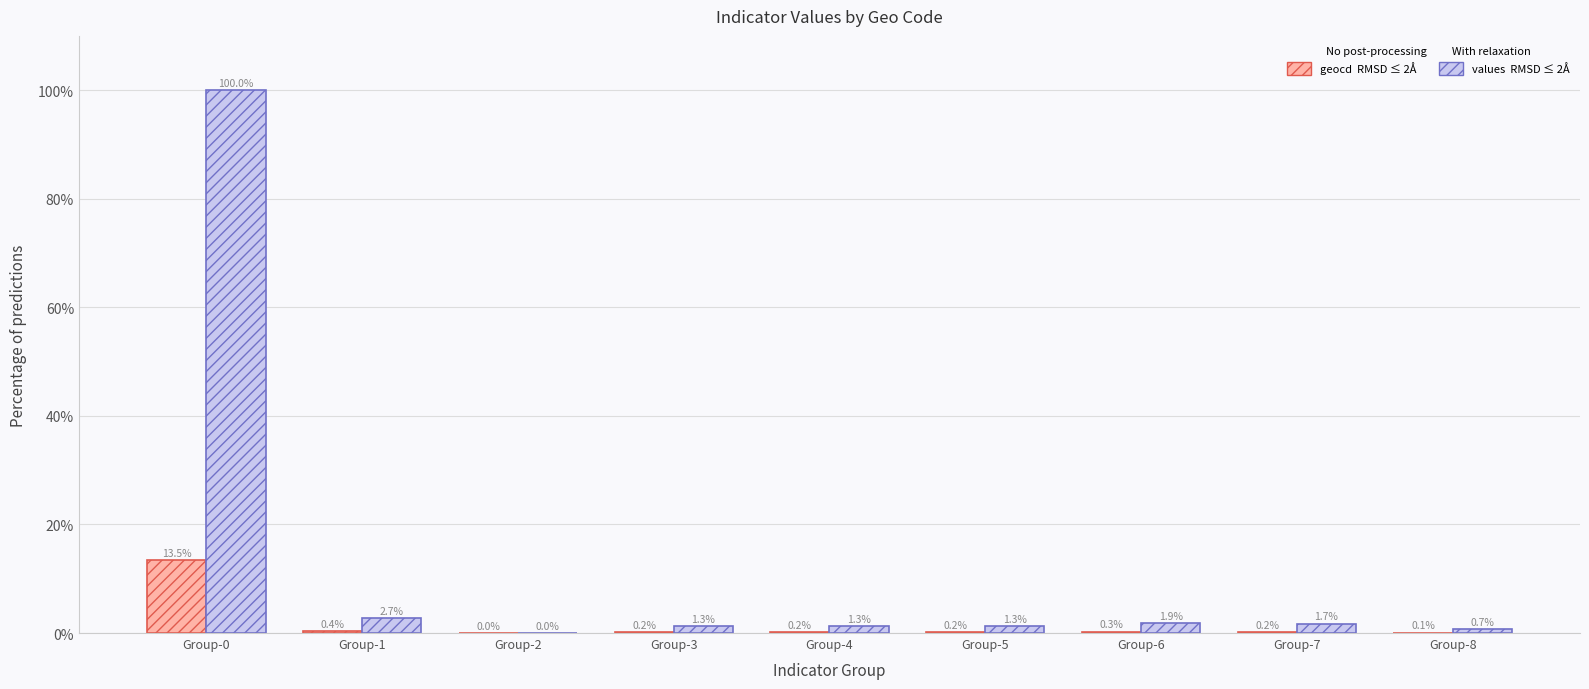

At which category does the chart reach its peak across all series?

Group-0